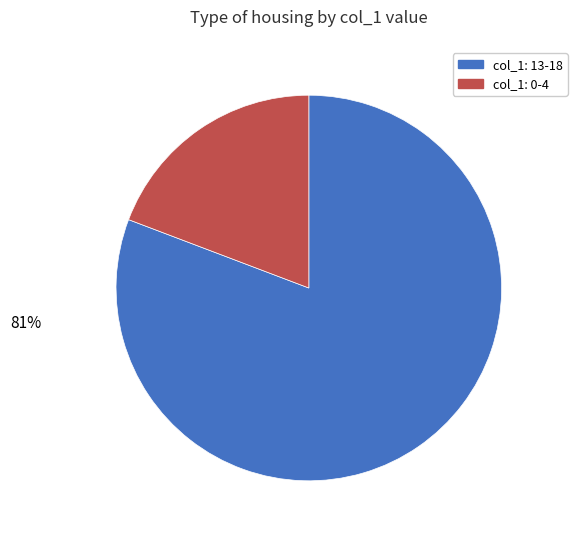

To the nearest percent, what is the difference between the largest and smallest slice percentages?

62%